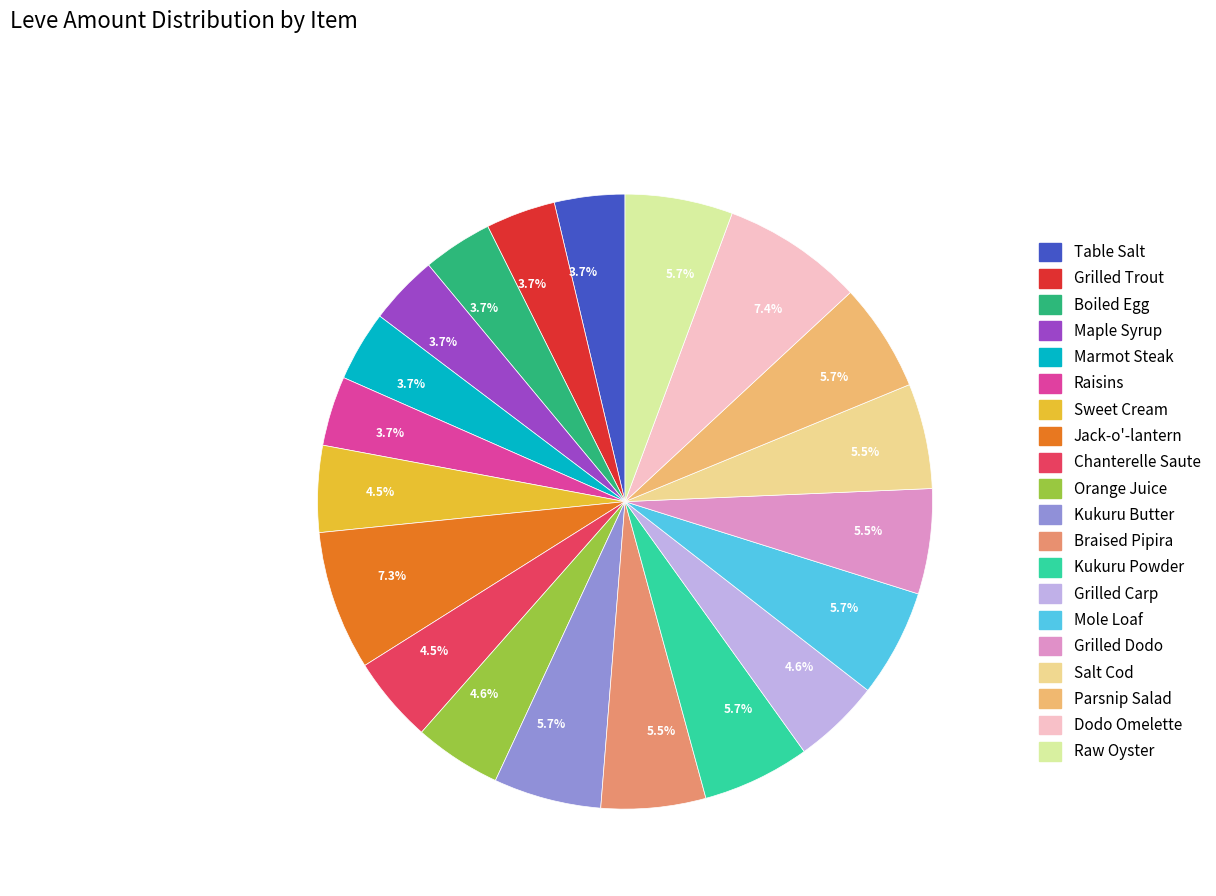

Count the number of slices in the pie.

20